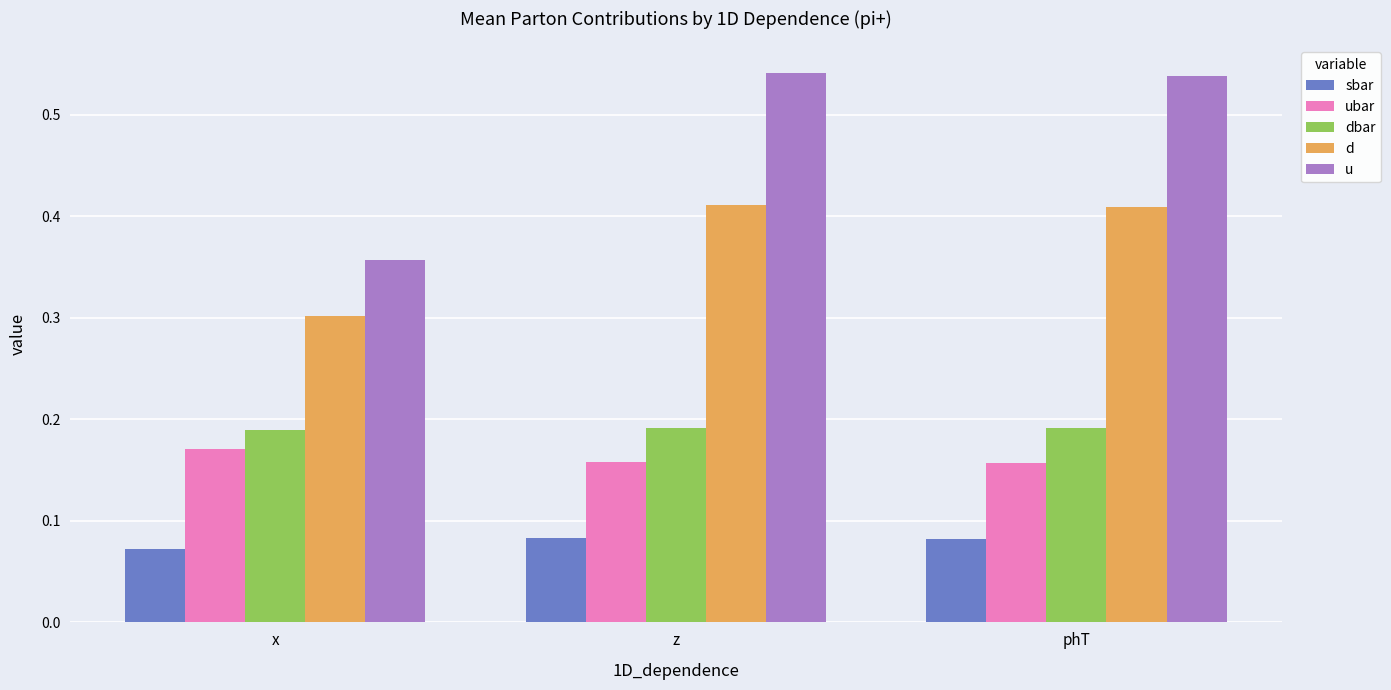

Between x and z, which series saw the biggest shift?

u